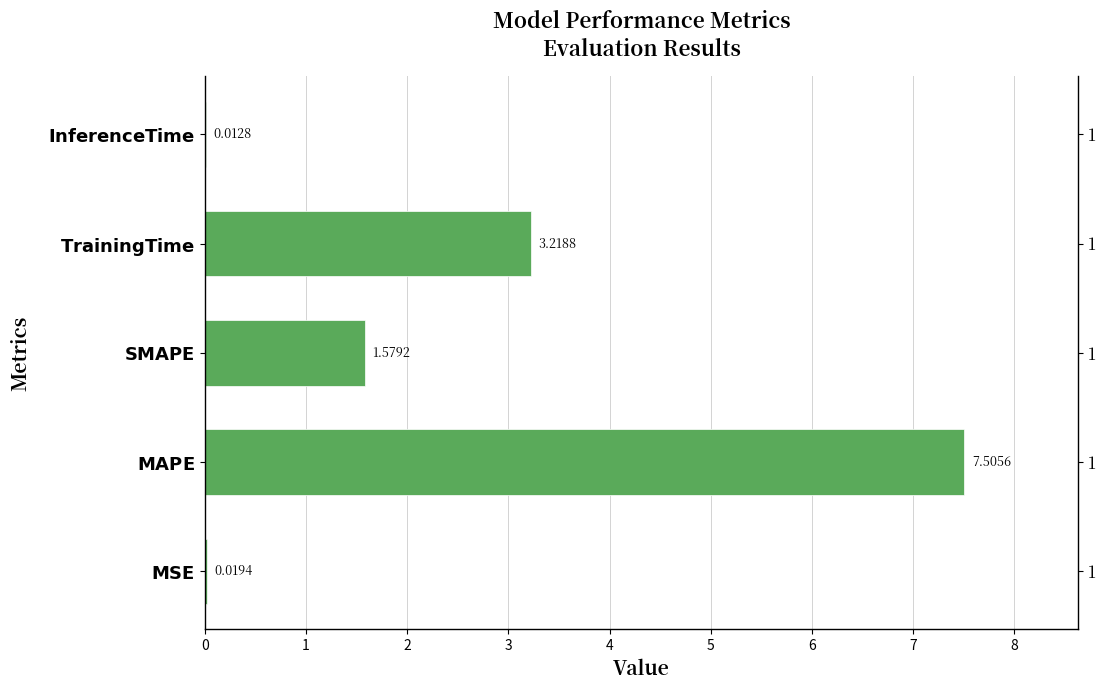

Reading right to left, extract all data points from this chart.

4=0.0	3=3.2	2=1.6	1=7.5	0=0.0